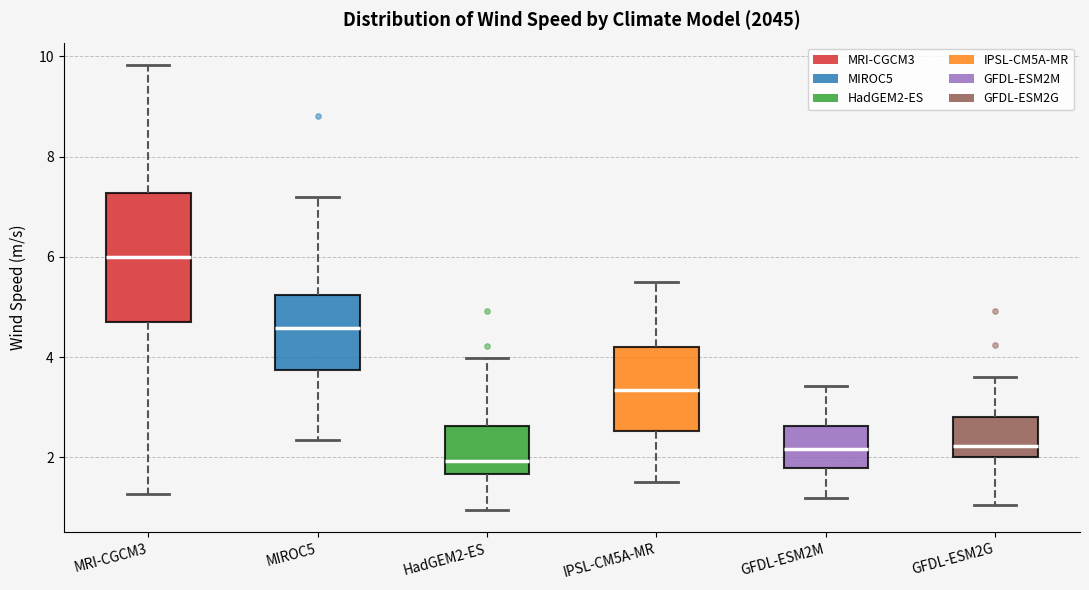

Comparing the boxes themselves (not the whiskers), which one is the tallest?

MRI-CGCM3